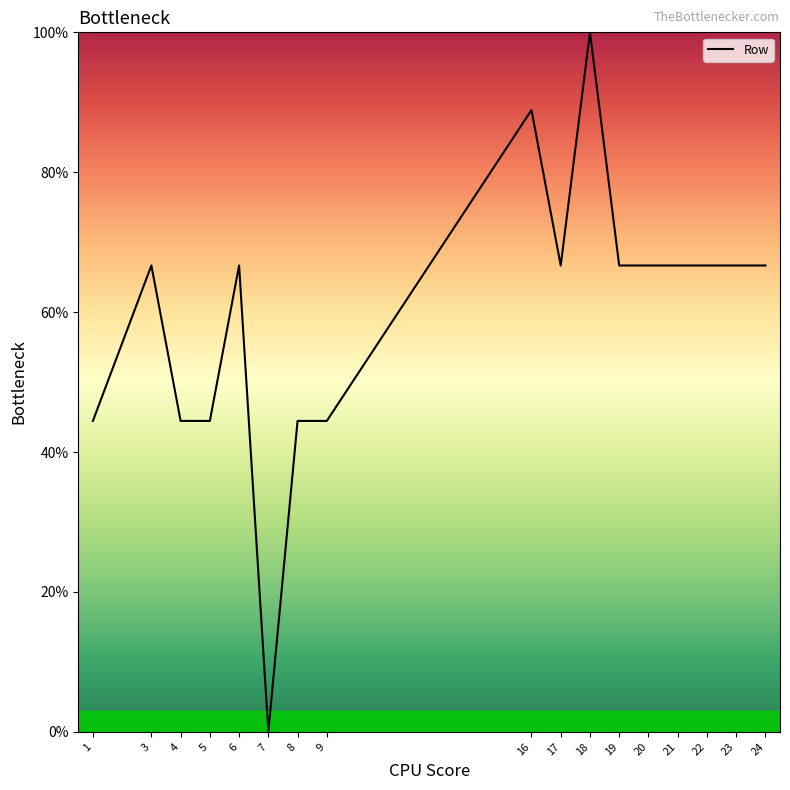

Between 16 and 8, which is larger?

16